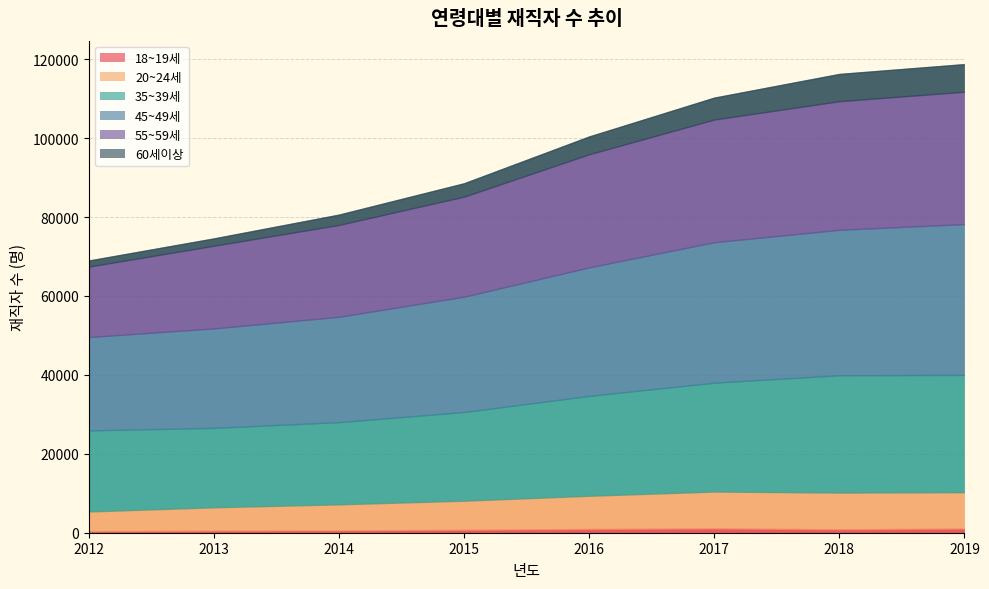

Reading right to left, list all the values displayed in this chart.

18~19세: 2019=1056	2018=871	2017=1106	2016=947	2015=750	2014=581	2013=533	2012=394
20~24세: 2019=9218	2018=9304	2017=9331	2016=8418	2015=7374	2014=6615	2013=5910	2012=4995
35~39세: 2019=29718	2018=29741	2017=27597	2016=25317	2015=22479	2014=20840	2013=20135	2012=20543
45~49세: 2019=38228	2018=36859	2017=35592	2016=32573	2015=29216	2014=26694	2013=25208	2012=23661
55~59세: 2019=33549	2018=32594	2017=31099	2016=28676	2015=25365	2014=23286	2013=20954	2012=17860
60세이상: 2019=6986	2018=6896	2017=5534	2016=4480	2015=3367	2014=2597	2013=1842	2012=1525